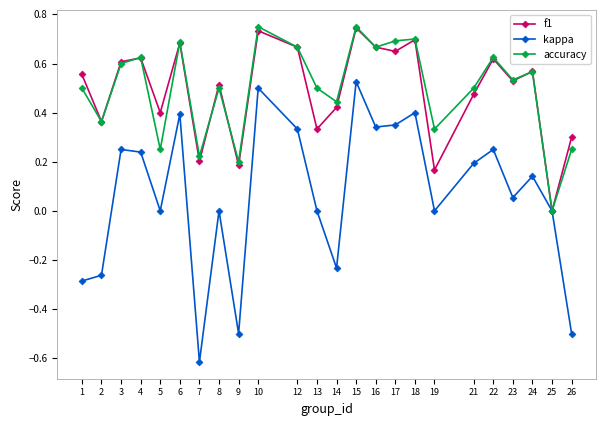

How many interior local peaks does the kappa series have?

8